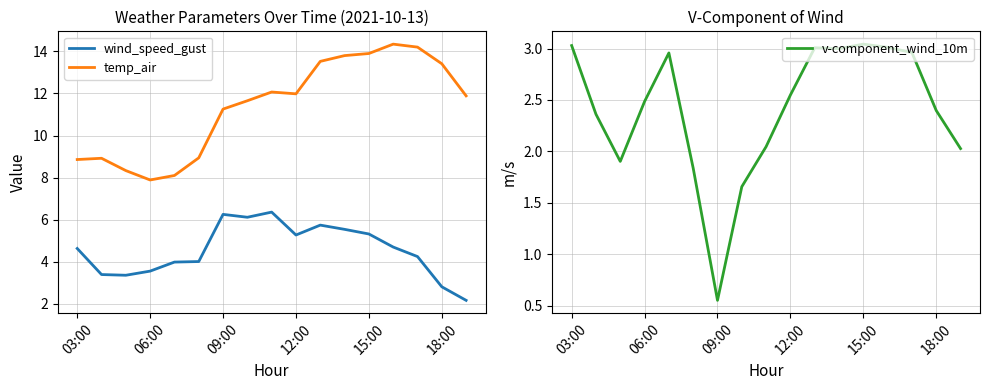

Reading left to right, transcribe all the data shown in this chart.

wind_speed_gust: 4.6	3.4	3.4	3.6	4.0	4.0	6.3	6.1	6.4	5.3	5.7	5.5	5.3	4.7	4.2	2.8	2.2
temp_air: 8.9	8.9	8.3	7.9	8.1	8.9	11.3	11.7	12.1	12.0	13.5	13.8	13.9	14.3	14.2	13.4	11.9
v-component_wind_10m: 3.0	2.4	1.9	2.5	3.0	1.8	0.6	1.7	2.0	2.5	3.0	3.0	3.0	3.0	3.0	2.4	2.0